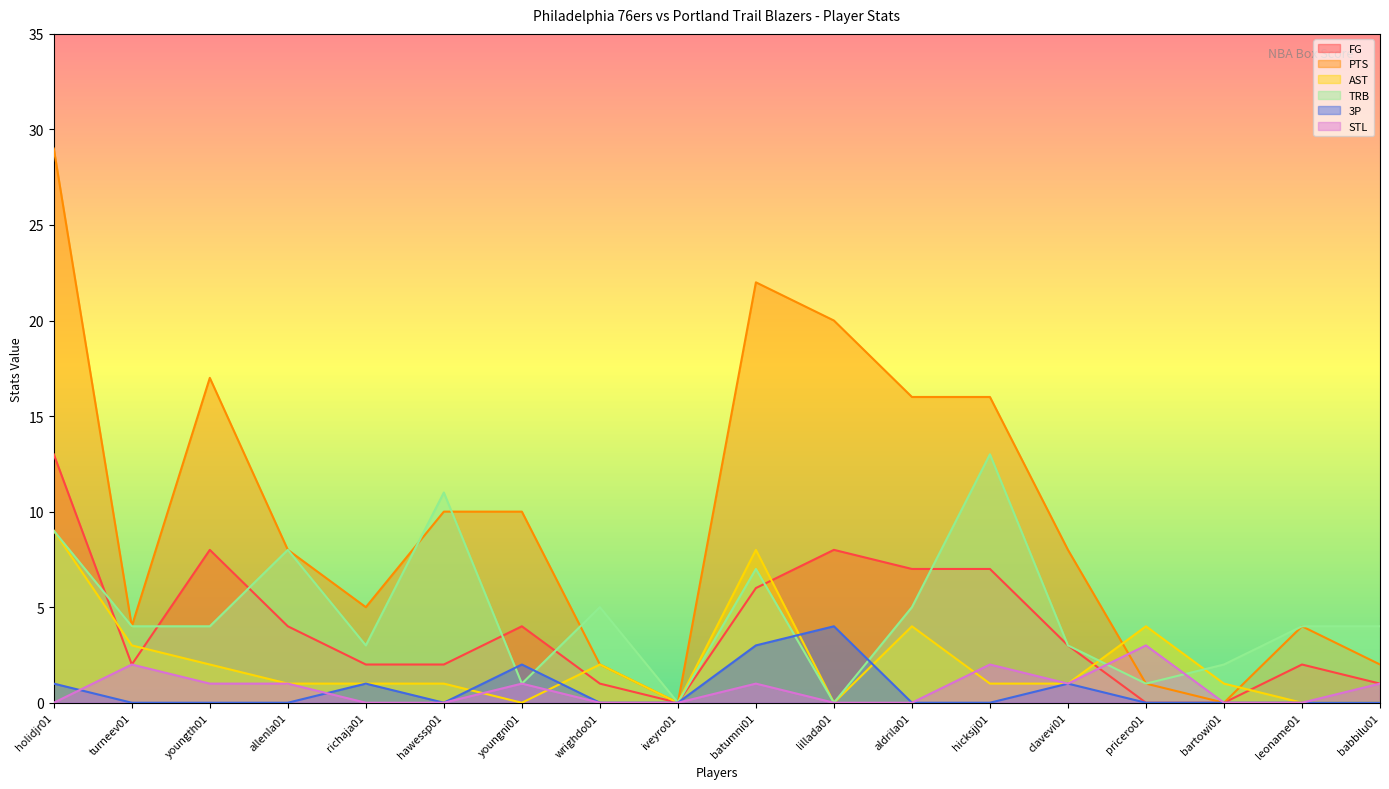

Does the chart display data point markers on the line(s)?

No